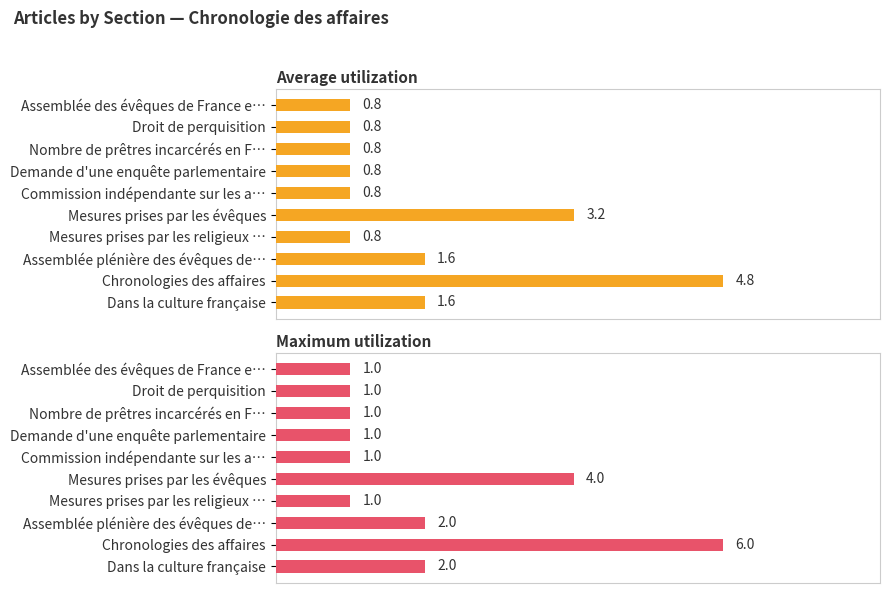

Are the bars horizontal?

Yes